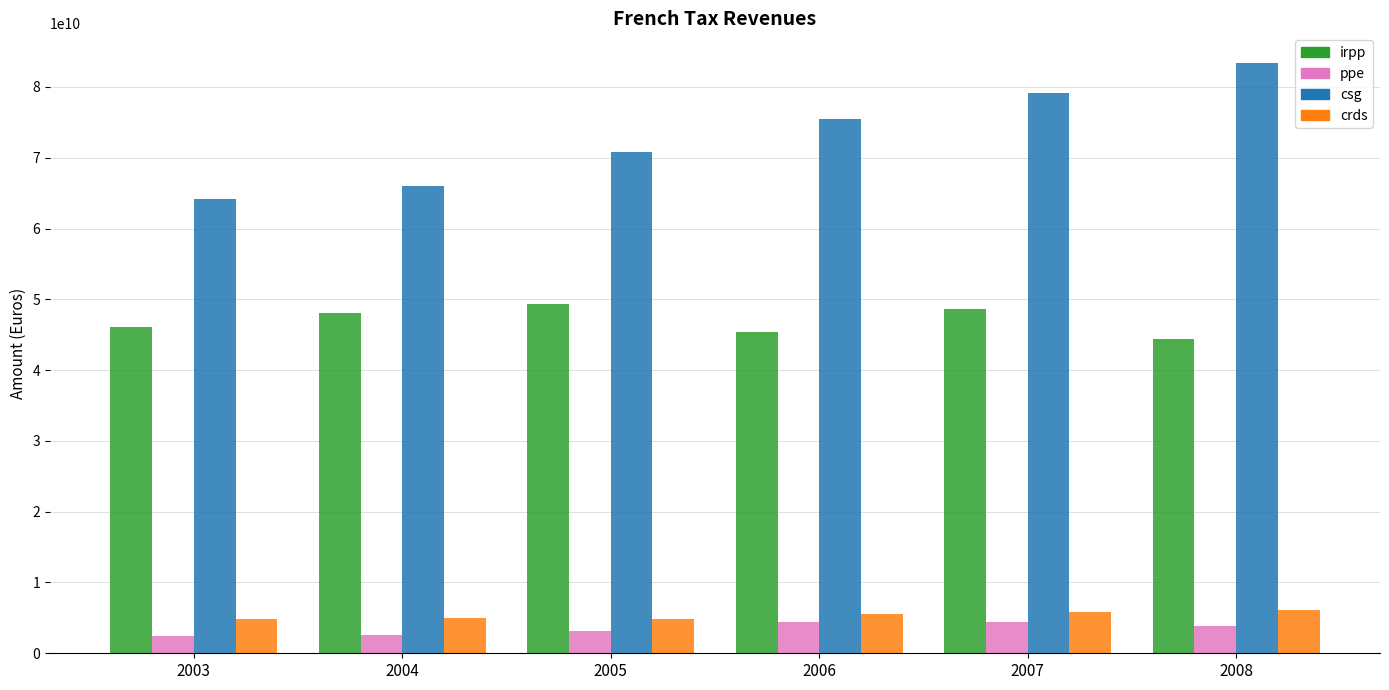

Which series has the largest total across all categories?

csg